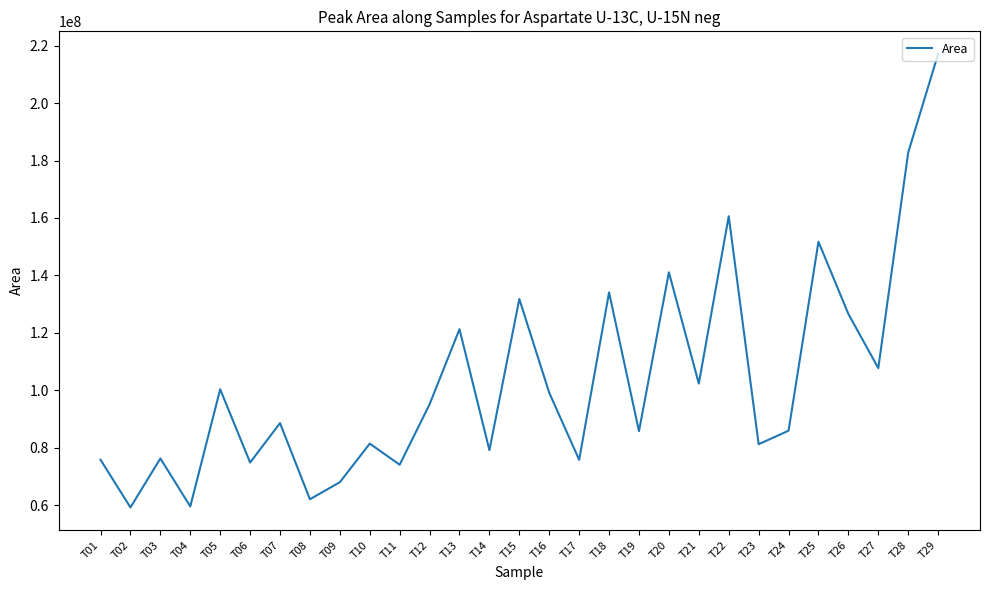

The value at T01 is 75863538. True or false?

True